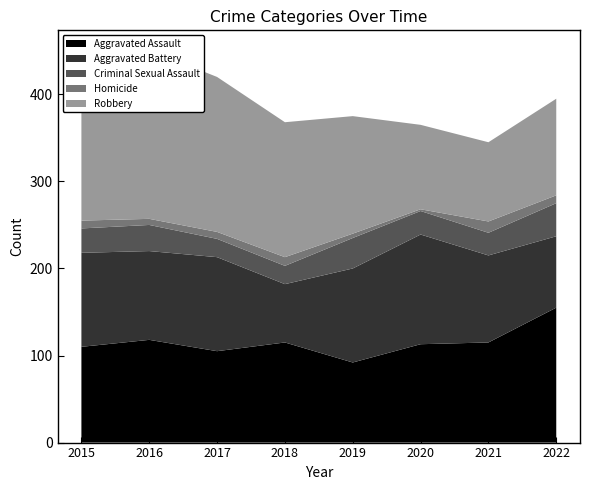

Reading right to left, what are all the values shown in this chart?

Aggravated Assault: 2022=155	2021=115	2020=113	2019=92	2018=115	2017=105	2016=118	2015=110
Aggravated Battery: 2022=82	2021=100	2020=126	2019=108	2018=67	2017=108	2016=102	2015=108
Criminal Sexual Assault: 2022=38	2021=26	2020=27	2019=35	2018=21	2017=21	2016=30	2015=28
Homicide: 2022=9	2021=13	2020=2	2019=5	2018=10	2017=8	2016=7	2015=9
Robbery: 2022=111	2021=91	2020=97	2019=135	2018=155	2017=178	2016=194	2015=154